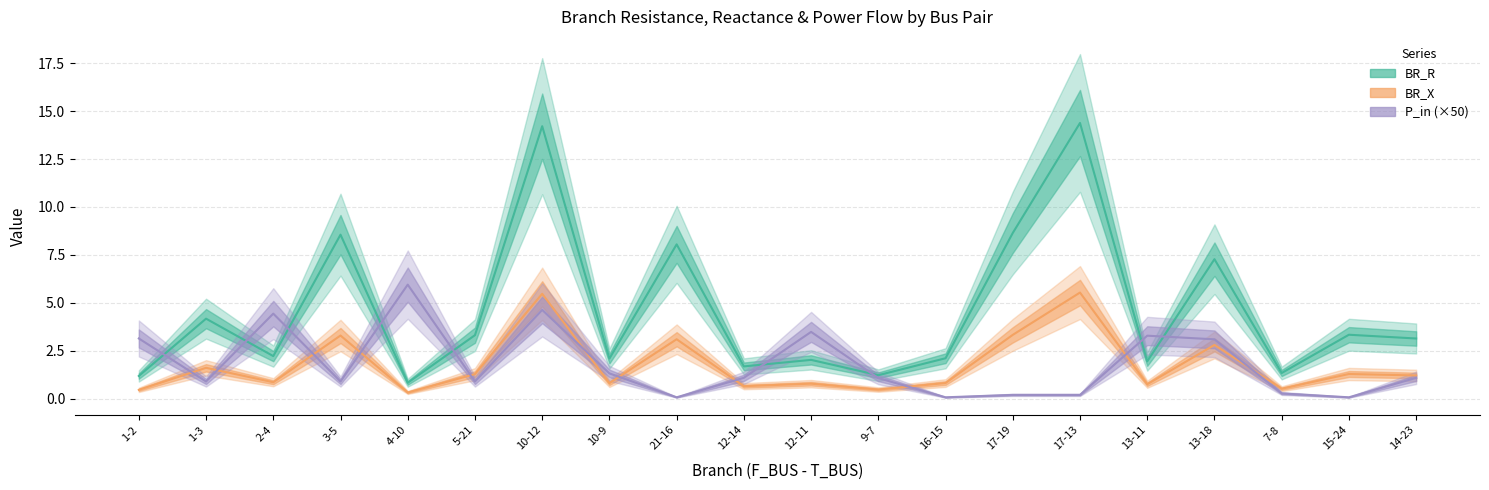

What is the sum of the BR_R values at 13-18 and 7-8?

8.6